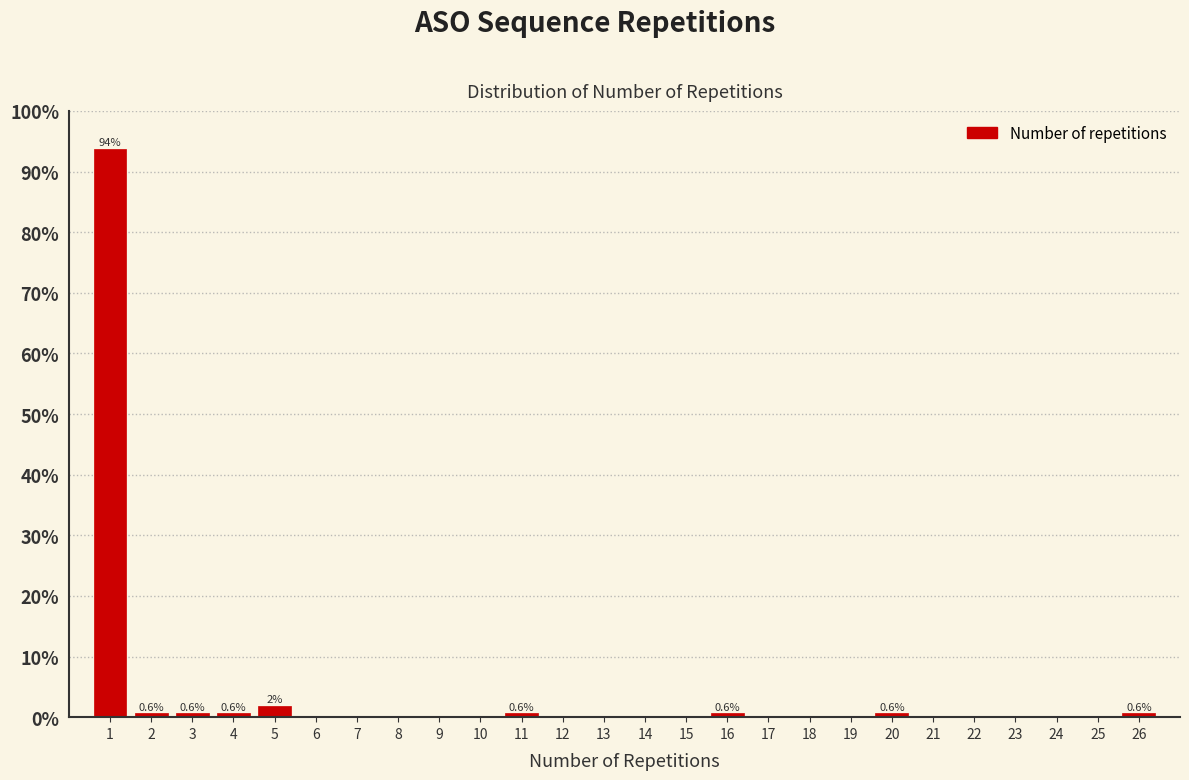

Which range on the x-axis has the tallest bar?

0.5 to 1.5